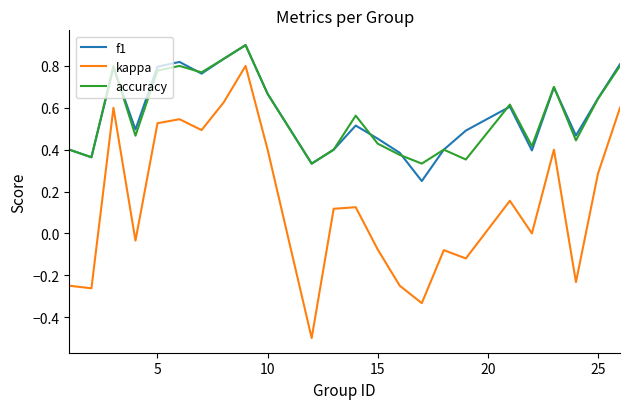

What is the maximum value for accuracy?

0.9